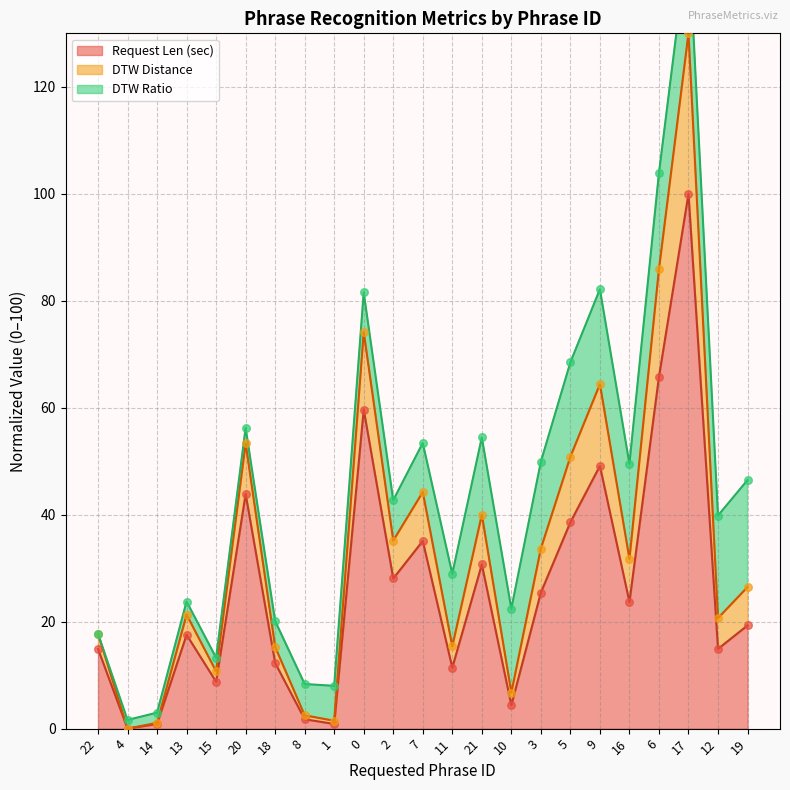

Is the value of DTW Distance at 10 greater than the value of Request Len (sec) at 14?

Yes